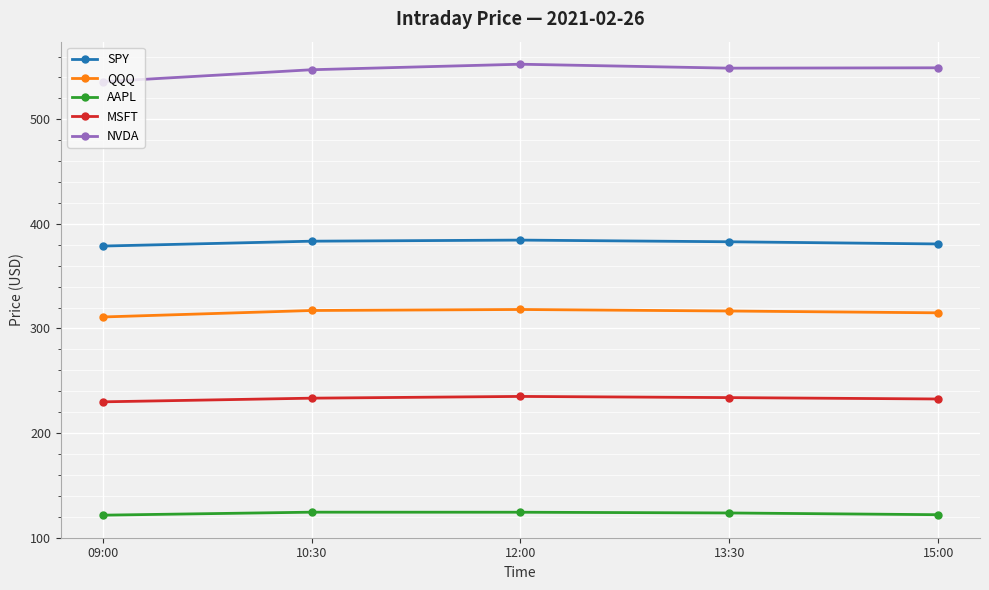

The NVDA series shows 126.9 at 13:30. True or false?

False